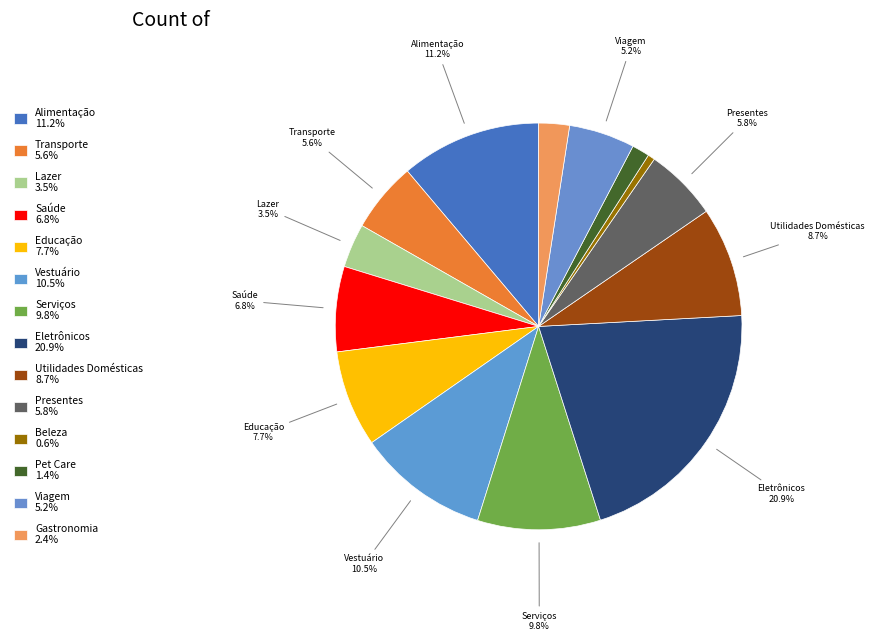

To the nearest percent, what is the difference between the largest and smallest slice percentages?

20%